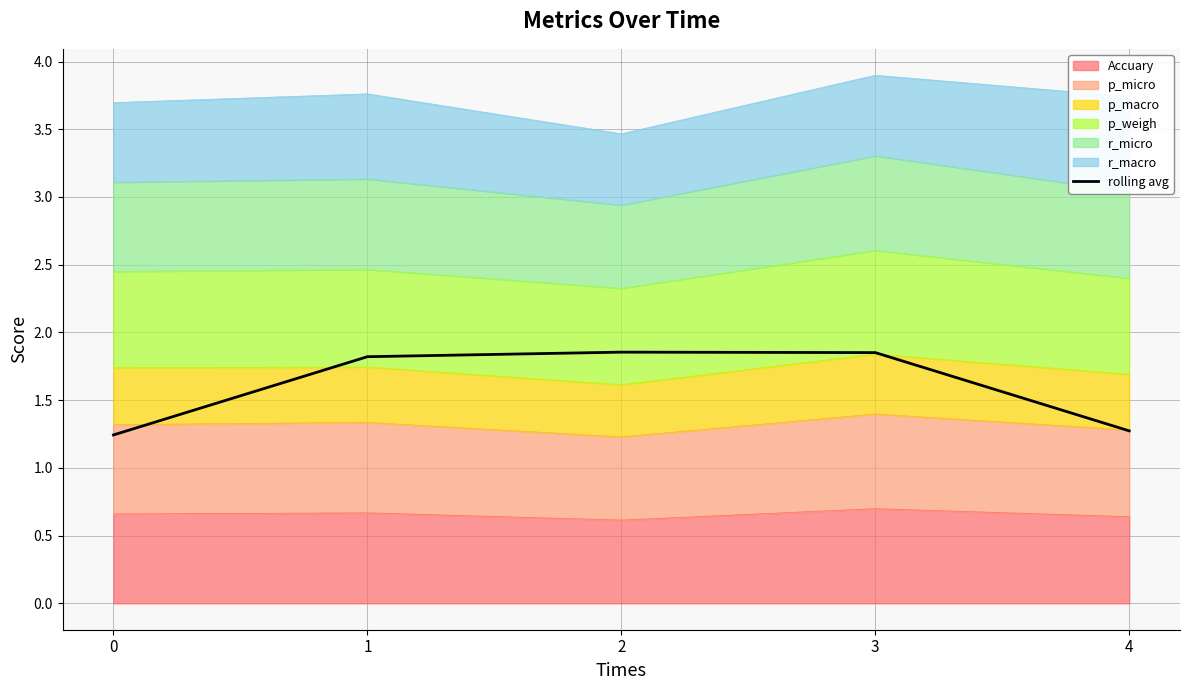

The chart shows a value of 2.0 at 4. True or false?

False